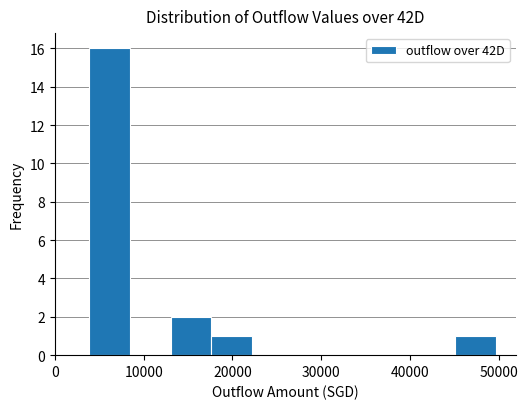

Reading left to right, list every bar in this chart as the range it spans on the x-axis followed by its height. Neither the bar edges nor the heights are printed on the chart, so give them approximately, as read against the axes.

4000 to 8000: 16
8000 to 13000: 0
13000 to 18000: 2
18000 to 22000: 1
22000 to 27000: 0
27000 to 31000: 0
31000 to 36000: 0
36000 to 40000: 0
40000 to 45000: 0
45000 to 50000: 1